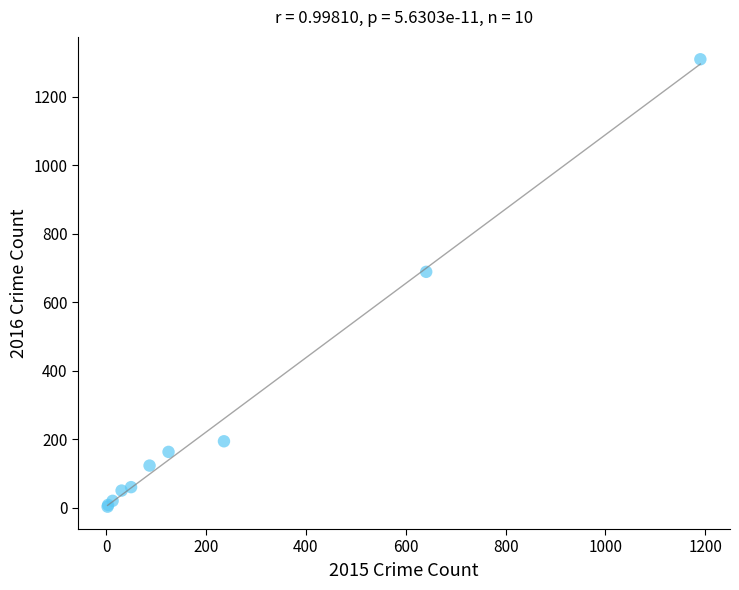

What Y value in the scatter plot is closest to 656?

689